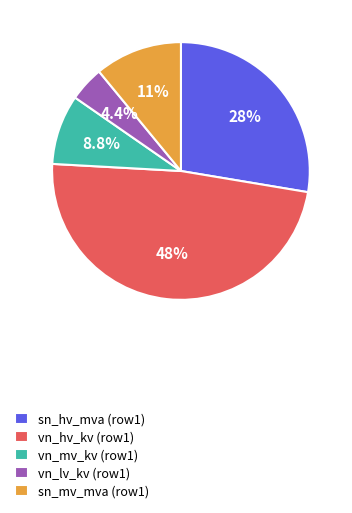

Is there a majority slice in this chart?

No